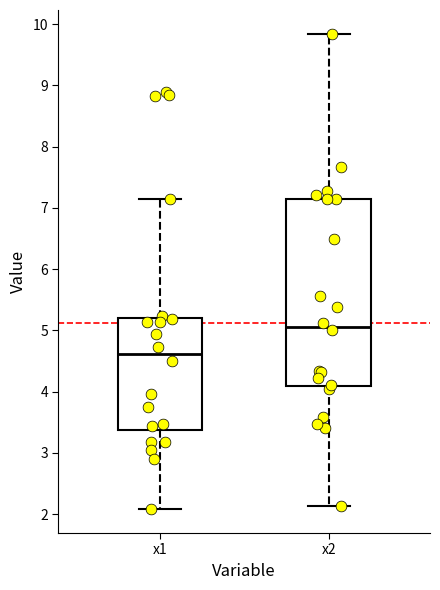

Reading left to right, read every box against the y-axis: the position of its median line, the range the box covers, and the ends of its whiskers. The values are not printed on the chart, so give them approximately, as read against the axis.

x1: median 4.6, box 3.4 to 5.2, whiskers 2.1 to 7.1
x2: median 5.1, box 4.1 to 7.1, whiskers 2.1 to 9.8